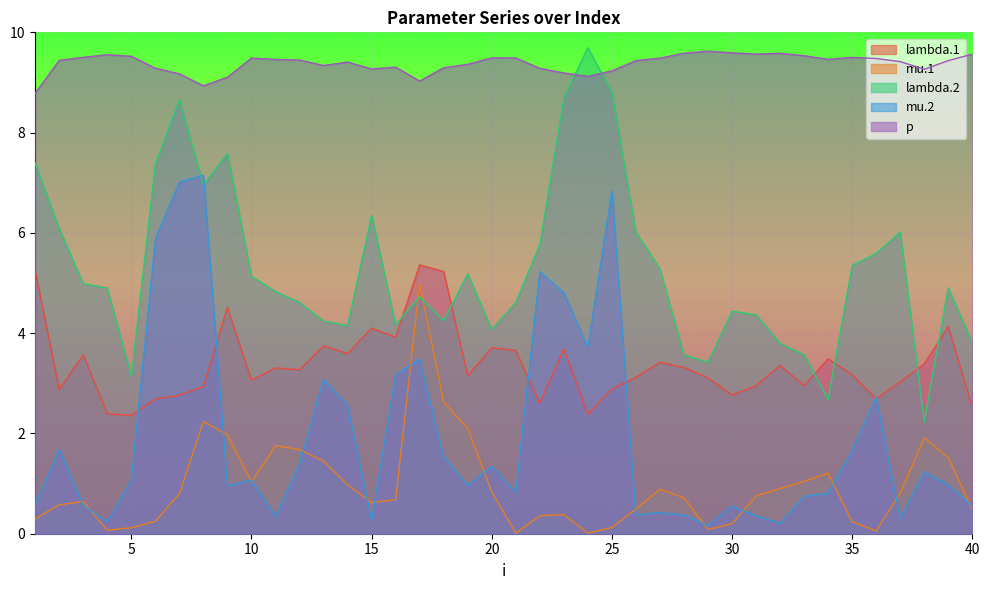

Between 19 and 9, which is larger?

9